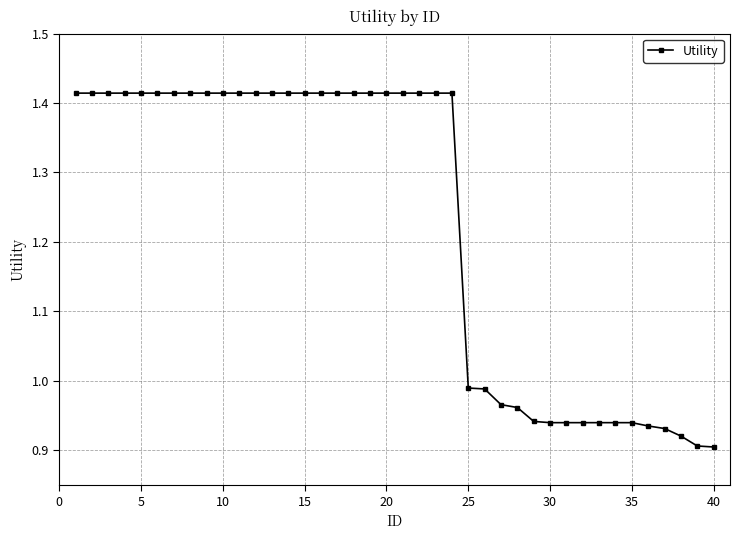

What is the sum of all values?

49.0